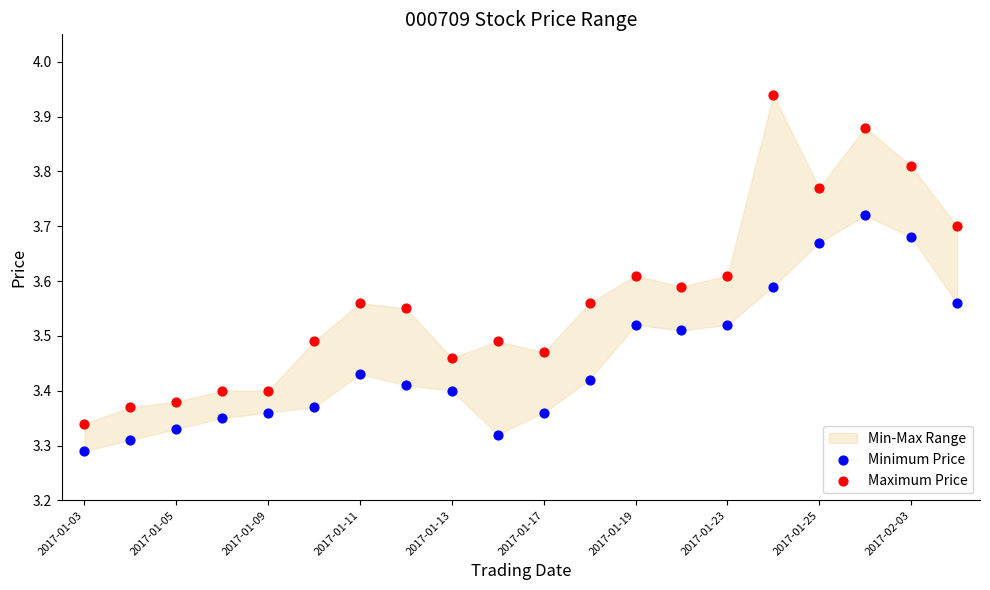

Which series contains the lowest Y value?

Minimum Price